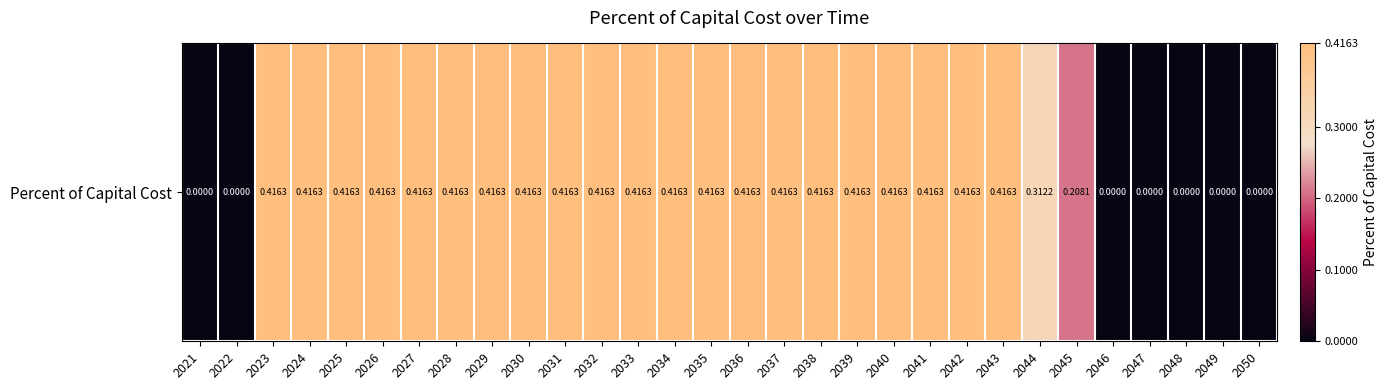

Rank the categories by value from highest to lowest.

2023, 2024, 2025, 2026, 2027, 2028, 2029, 2030, 2031, 2032, 2033, 2034, 2035, 2036, 2037, 2038, 2039, 2040, 2041, 2042, 2043, 2044, 2045, 2021, 2022, 2046, 2047, 2048, 2049, 2050